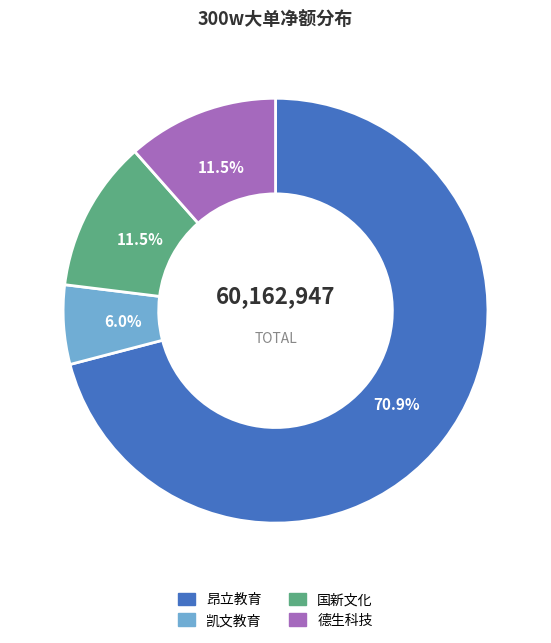

What is the majority slice?

昂立教育